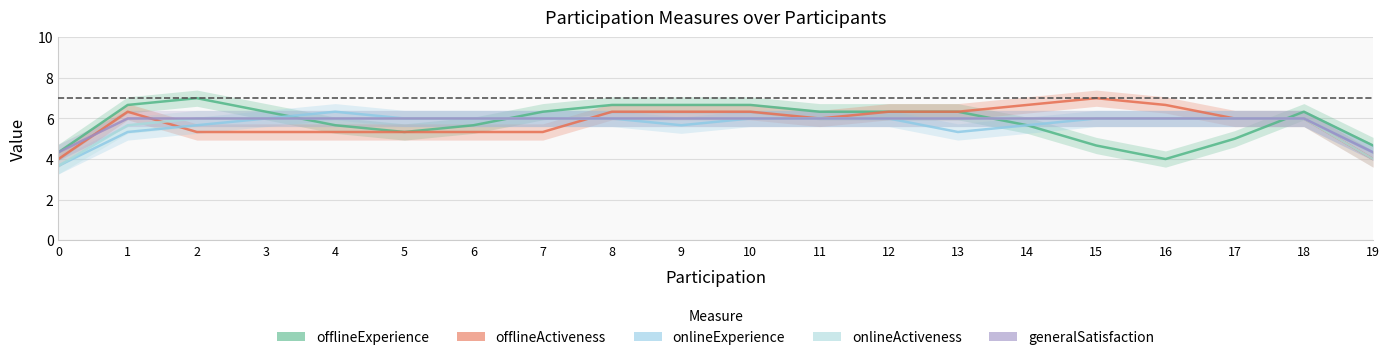

At which label does onlineExperience first exceed 6?

4